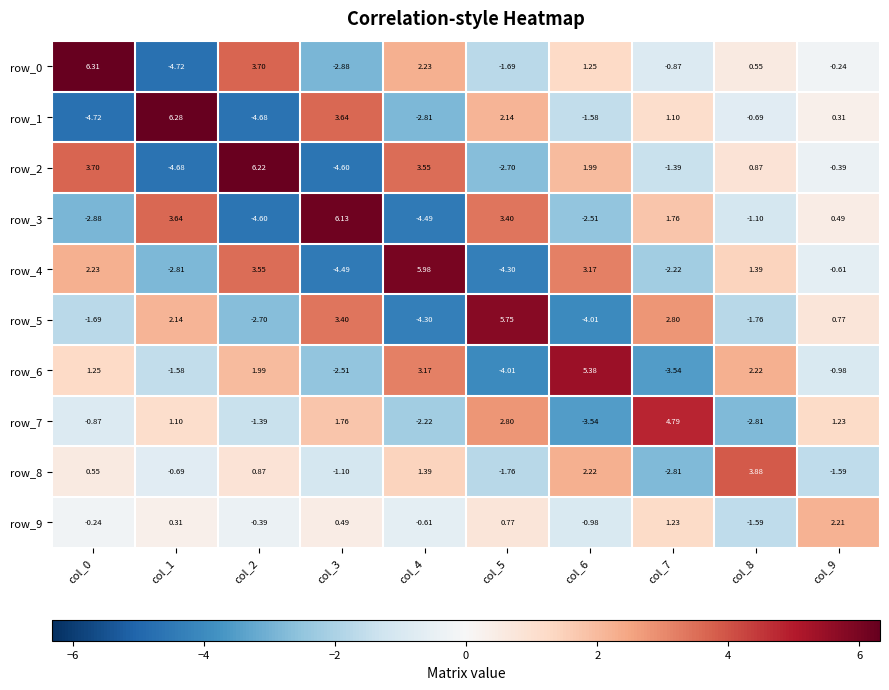

Reading left to right, extract all data points from this chart.

row_0: 6.3	-4.7	3.7	-2.9	2.2	-1.7	1.2	-0.9	0.5	-0.2
row_1: -4.7	6.3	-4.7	3.6	-2.8	2.1	-1.6	1.1	-0.7	0.3
row_2: 3.7	-4.7	6.2	-4.6	3.5	-2.7	2.0	-1.4	0.9	-0.4
row_3: -2.9	3.6	-4.6	6.1	-4.5	3.4	-2.5	1.8	-1.1	0.5
row_4: 2.2	-2.8	3.5	-4.5	6.0	-4.3	3.2	-2.2	1.4	-0.6
row_5: -1.7	2.1	-2.7	3.4	-4.3	5.8	-4.0	2.8	-1.8	0.8
row_6: 1.2	-1.6	2.0	-2.5	3.2	-4.0	5.4	-3.5	2.2	-1.0
row_7: -0.9	1.1	-1.4	1.8	-2.2	2.8	-3.5	4.8	-2.8	1.2
row_8: 0.5	-0.7	0.9	-1.1	1.4	-1.8	2.2	-2.8	3.9	-1.6
row_9: -0.2	0.3	-0.4	0.5	-0.6	0.8	-1.0	1.2	-1.6	2.2